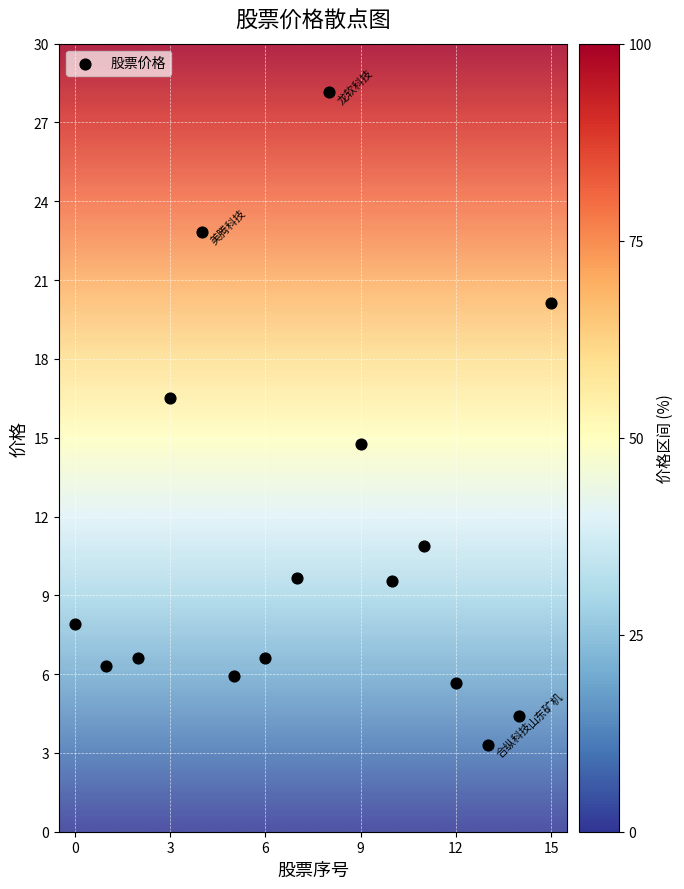

What is the range of Y values (max minus min)?

24.9